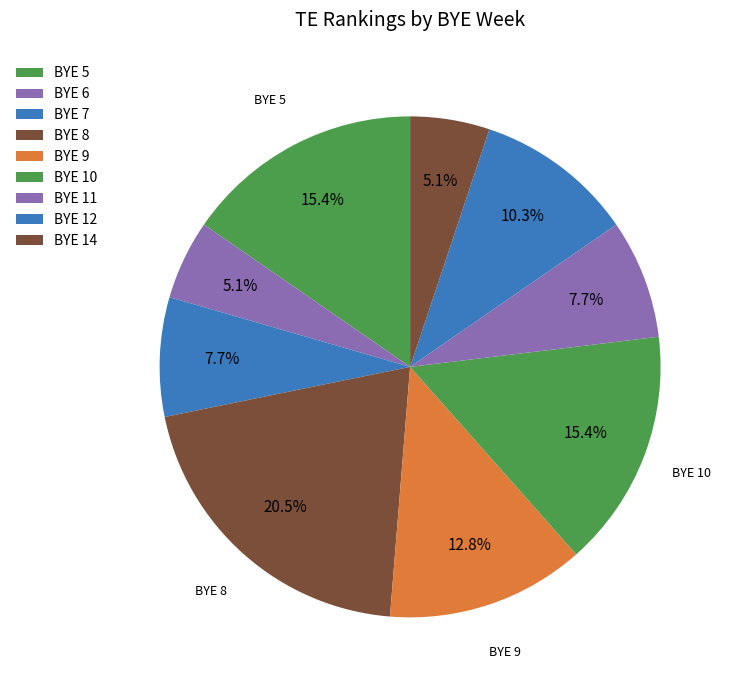

Count the number of slices in the pie.

9